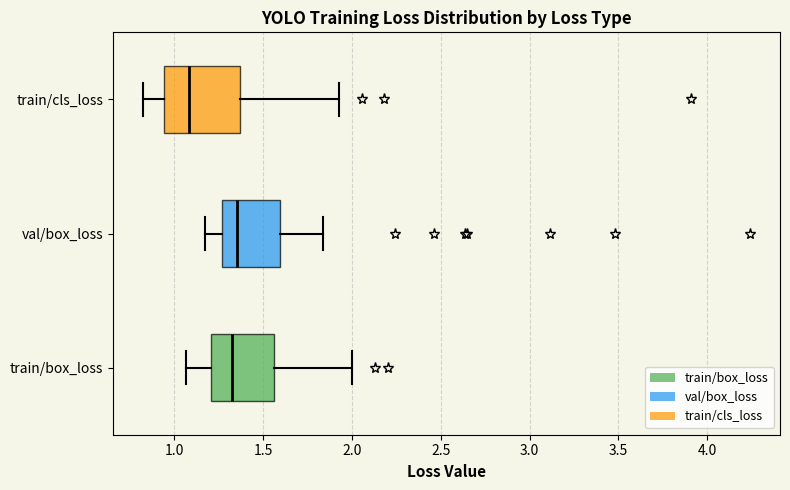

Reading bottom to top, transcribe this box plot: for each box, give where its median line is, the range the box spans, and where its two whiskers end, as read against the x-axis. The values are not printed on the chart, so give them approximately, as read against the axis.

train/box_loss: median 1.30, box 1.20 to 1.55, whiskers 1.05 to 2.00
val/box_loss: median 1.35, box 1.25 to 1.60, whiskers 1.15 to 1.85
train/cls_loss: median 1.10, box 0.95 to 1.35, whiskers 0.85 to 1.95